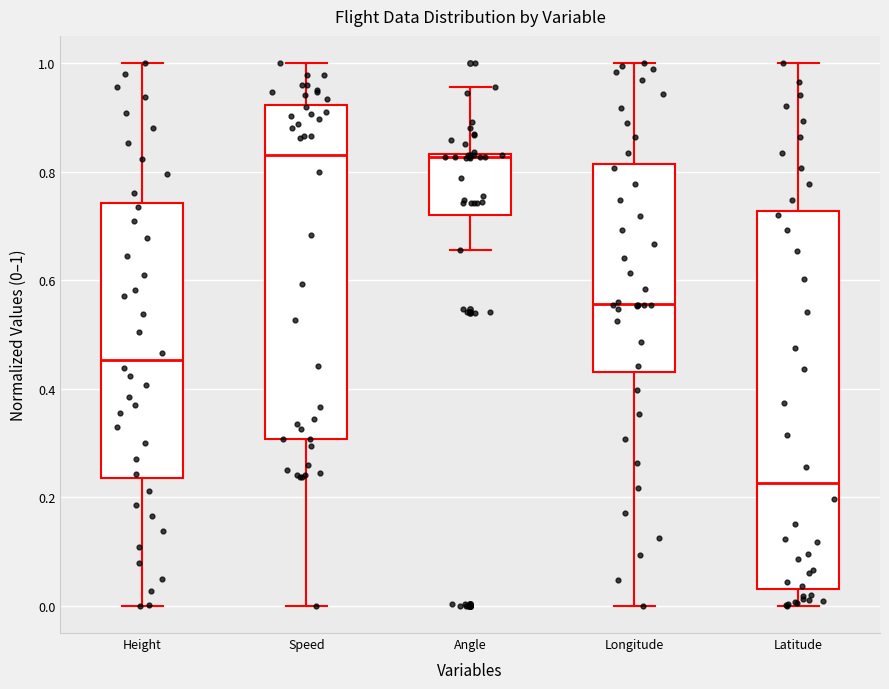

Which box is the tallest, from its lower edge to its upper edge?

Latitude